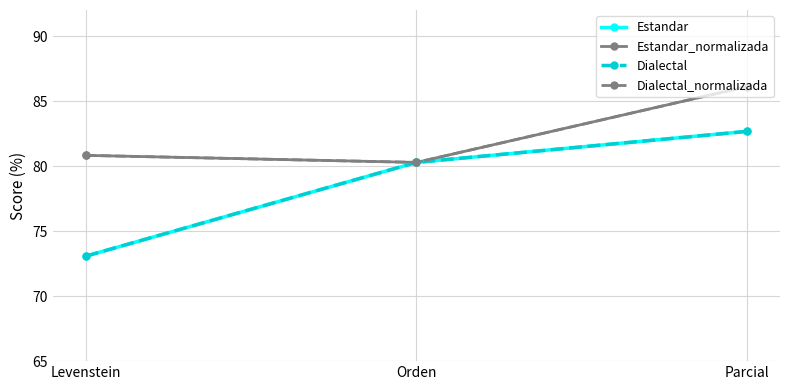

List the labels in order of Dialectal value, largest first.

Parcial, Orden, Levenstein